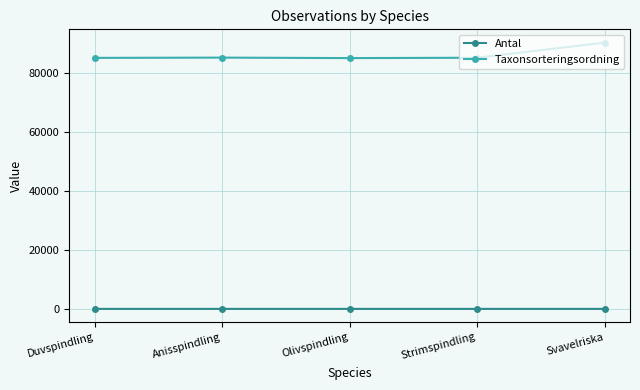

True or false: Antal has more than 2 interior local peaks.

False